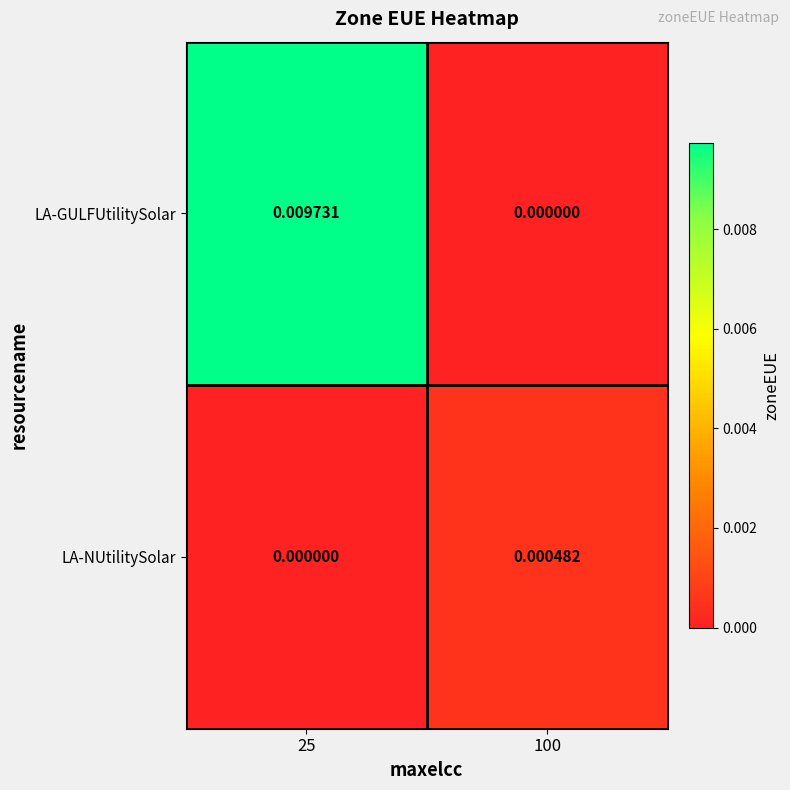

Count the number of data series in this chart.

2